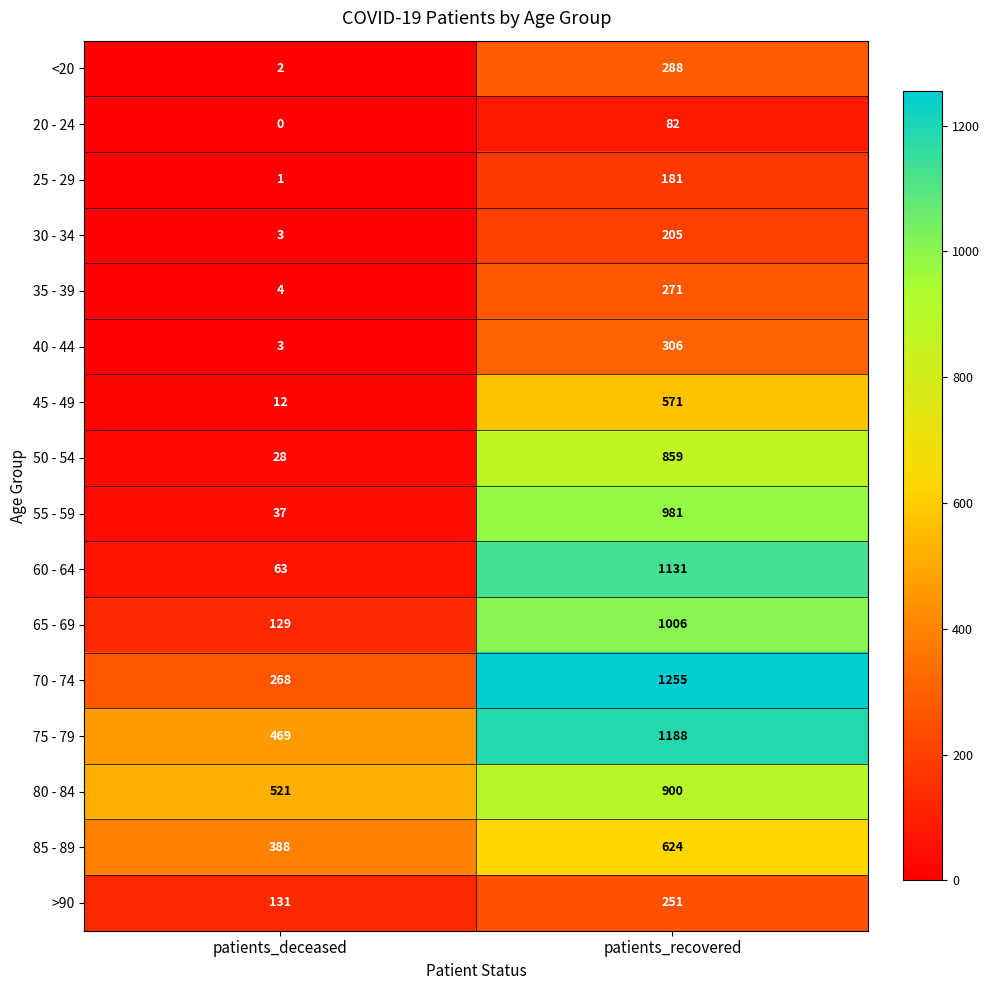

Rank the series by their maximum value, from lowest to highest.

20 - 24, 25 - 29, 30 - 34, >90, 35 - 39, <20, 40 - 44, 45 - 49, 85 - 89, 50 - 54, 80 - 84, 55 - 59, 65 - 69, 60 - 64, 75 - 79, 70 - 74